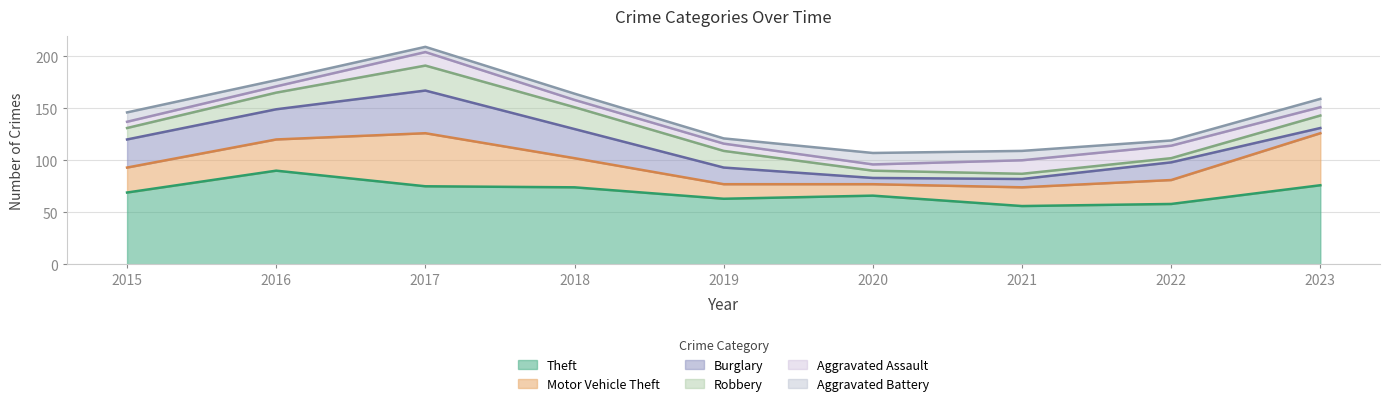

What is the sum of the Robbery values at 2020 and 2023?

19